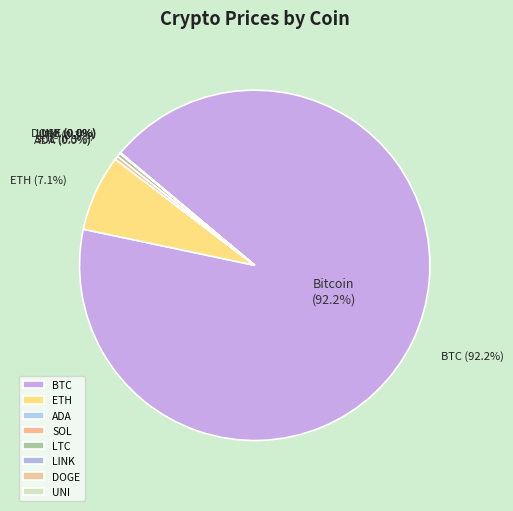

Does BTC represent more than half of the total?

Yes